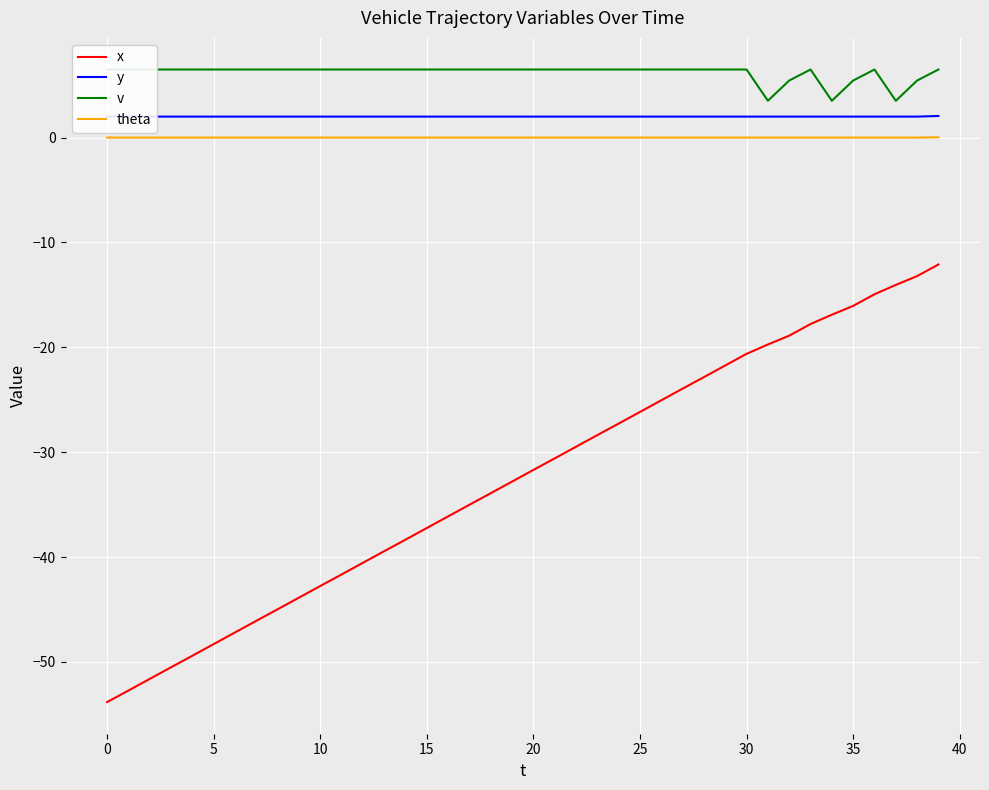

What is the minimum value shown in the chart?

-53.8